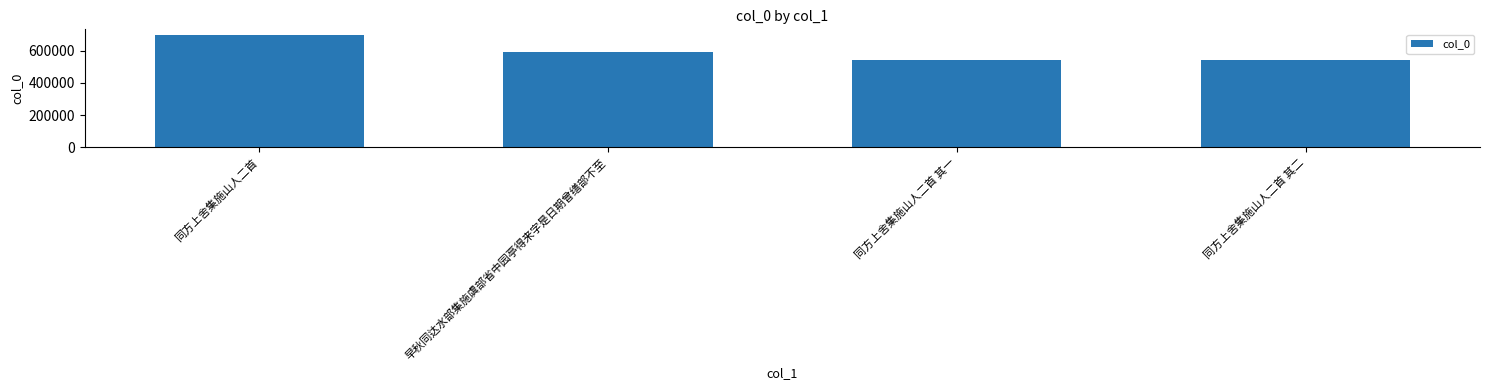

What is the value of the 4th bar from the left?

544397